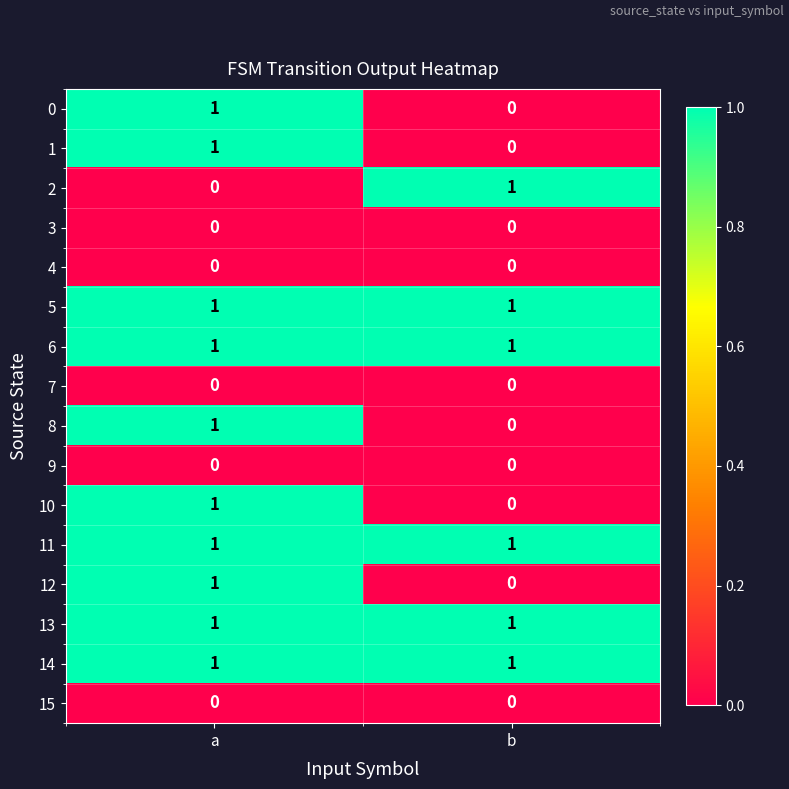

The value of 5 at a is 0. True or false?

False